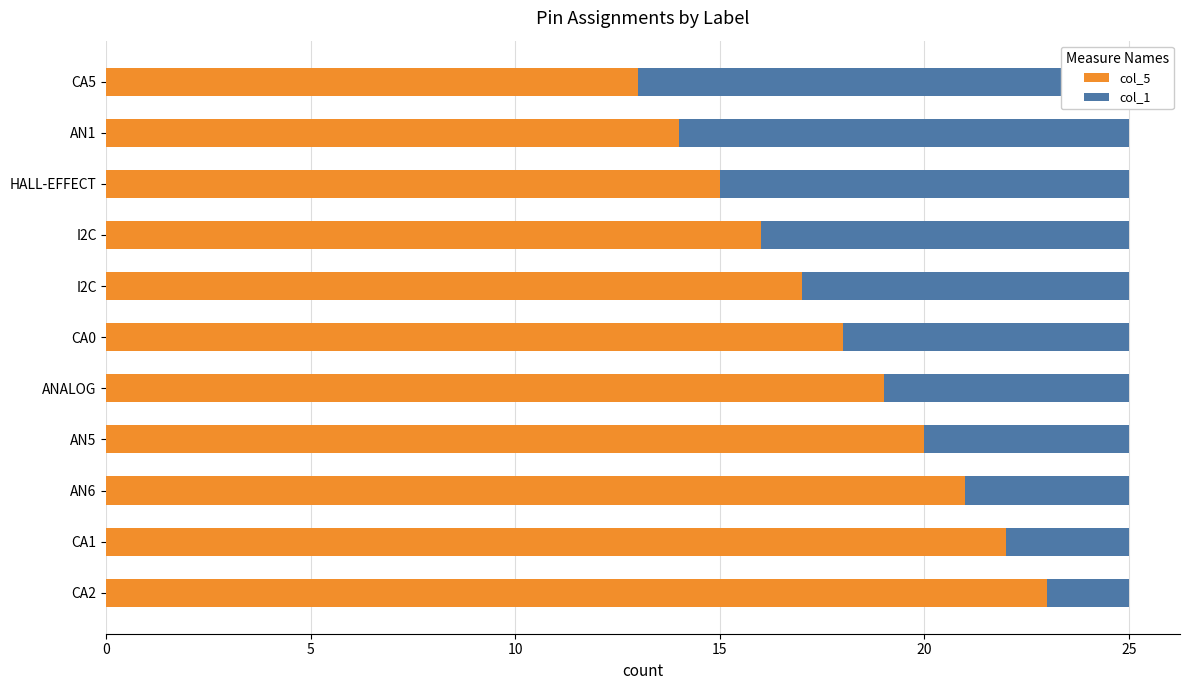

Does the chart contain any negative values?

No